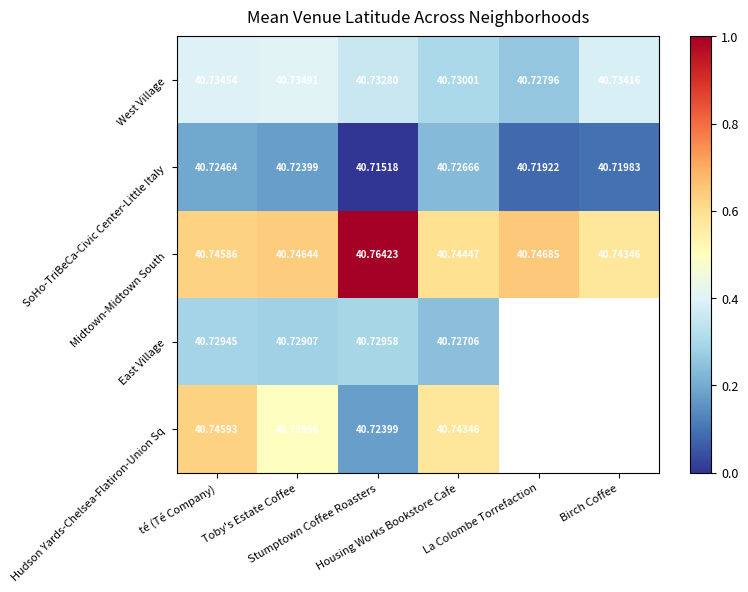

At which category is the sum across all series the highest?

té (Té Company)